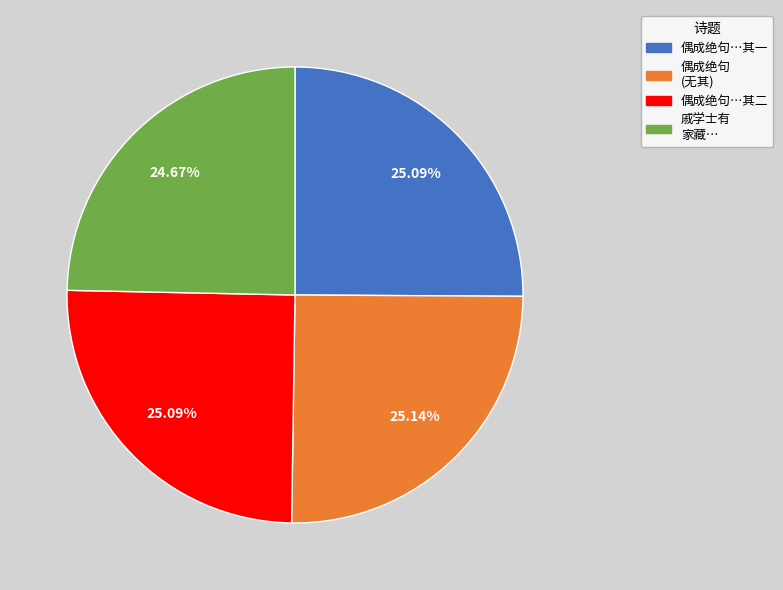

How many slices are in this pie chart?

4